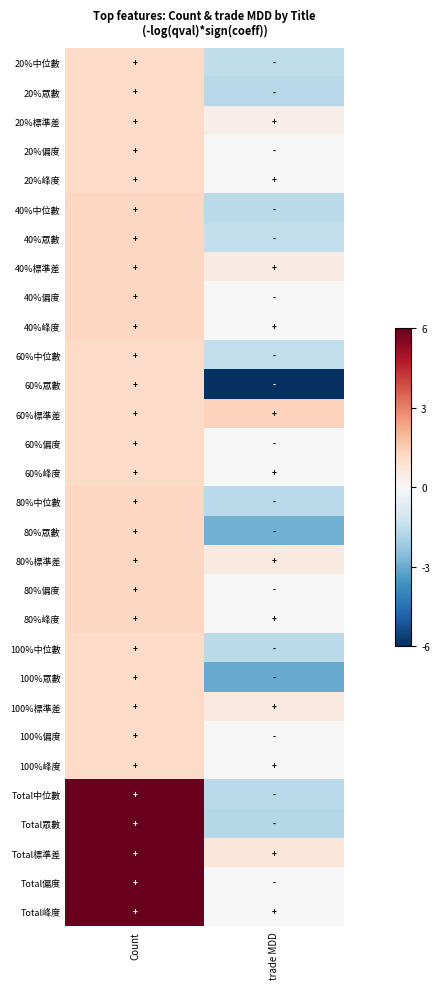

Reading left to right, what are all the values shown in this chart?

20%中位數: Count=0.2	trade MDD=-0.3
20%眾數: Count=0.2	trade MDD=-0.3
20%標準差: Count=0.2	trade MDD=0.1
20%偏度: Count=0.2	trade MDD=-0.0
20%峰度: Count=0.2	trade MDD=0.0
40%中位數: Count=0.2	trade MDD=-0.3
40%眾數: Count=0.2	trade MDD=-0.2
40%標準差: Count=0.2	trade MDD=0.1
40%偏度: Count=0.2	trade MDD=-0.0
40%峰度: Count=0.2	trade MDD=0.0
60%中位數: Count=0.2	trade MDD=-0.2
60%眾數: Count=0.2	trade MDD=-1.0
60%標準差: Count=0.2	trade MDD=0.2
60%偏度: Count=0.2	trade MDD=-0.0
60%峰度: Count=0.2	trade MDD=0.0
80%中位數: Count=0.2	trade MDD=-0.3
80%眾數: Count=0.2	trade MDD=-0.5
80%標準差: Count=0.2	trade MDD=0.1
80%偏度: Count=0.2	trade MDD=-0.0
80%峰度: Count=0.2	trade MDD=0.0
100%中位數: Count=0.2	trade MDD=-0.3
100%眾數: Count=0.2	trade MDD=-0.5
100%標準差: Count=0.2	trade MDD=0.1
100%偏度: Count=0.2	trade MDD=-0.0
100%峰度: Count=0.2	trade MDD=0.0
Total中位數: Count=1.0	trade MDD=-0.3
Total眾數: Count=1.0	trade MDD=-0.3
Total標準差: Count=1.0	trade MDD=0.1
Total偏度: Count=1.0	trade MDD=-0.0
Total峰度: Count=1.0	trade MDD=0.0